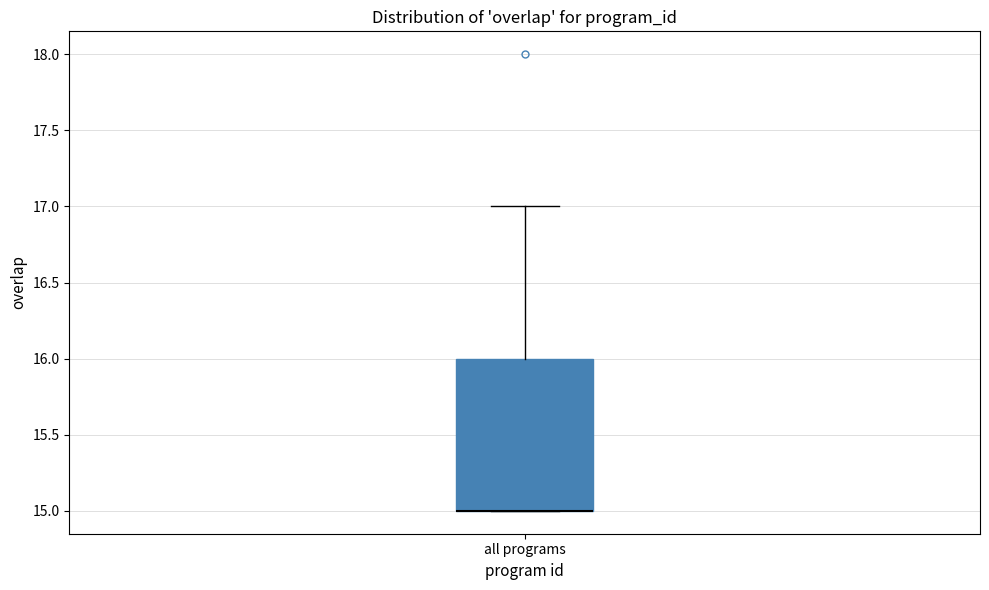

Read this box plot against the y-axis: the position of the median line, the range covered by the box, and the ends of both whiskers. The values are not printed on the chart, so give them approximately, as read against the axis.

median 15 (drawn on the box's lower edge), box 15 to 16, whiskers 15 to 17